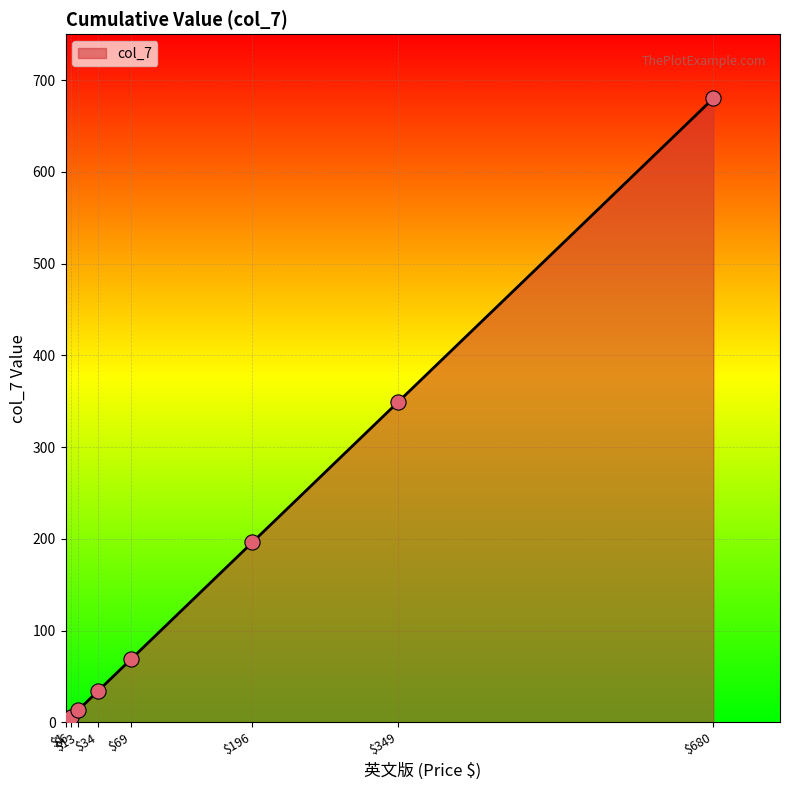

Approximately how many times larger is the value at $196 compared to $13?

15.1